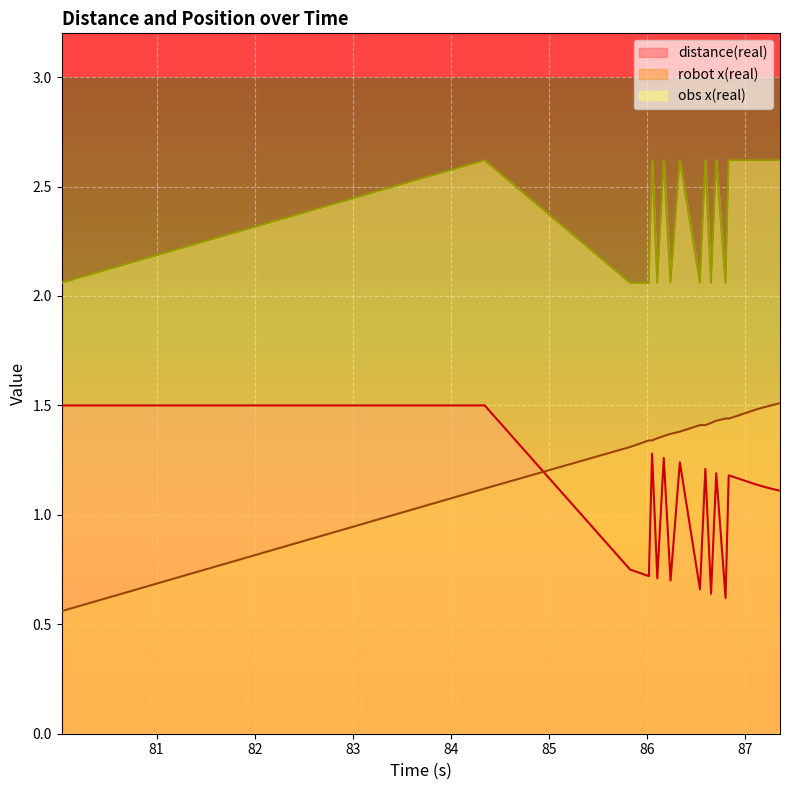

True or false: distance(real) has more than 1 interior local peaks.

True